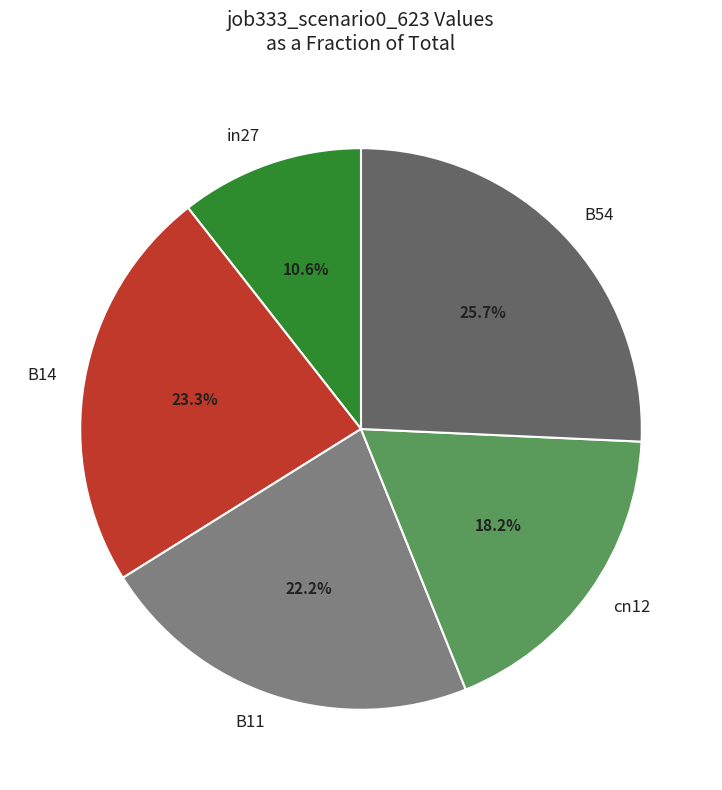

Do B14 and B11 together represent more than half of the pie?

No